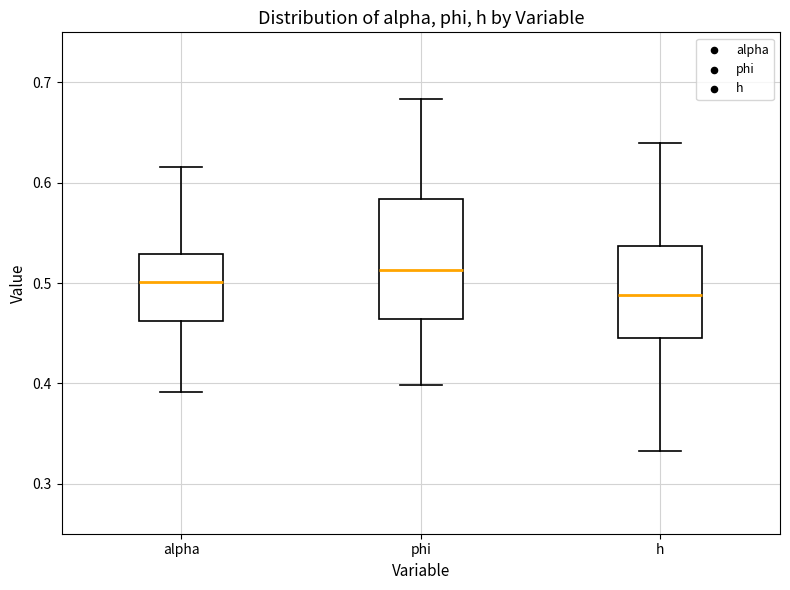

Reading left to right, transcribe this box plot: for each box, give where its median line is, the range the box spans, and where its two whiskers end, as read against the y-axis. The values are not printed on the chart, so give them approximately, as read against the axis.

alpha: median 0.50, box 0.46 to 0.53, whiskers 0.39 to 0.62
phi: median 0.51, box 0.46 to 0.58, whiskers 0.40 to 0.68
h: median 0.49, box 0.44 to 0.54, whiskers 0.33 to 0.64